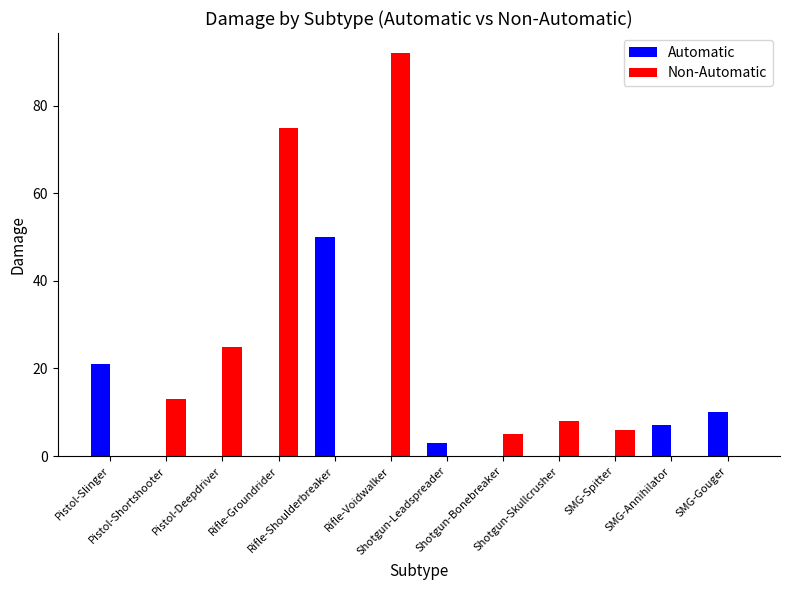

What is the sum of all Non-Automatic values?

224